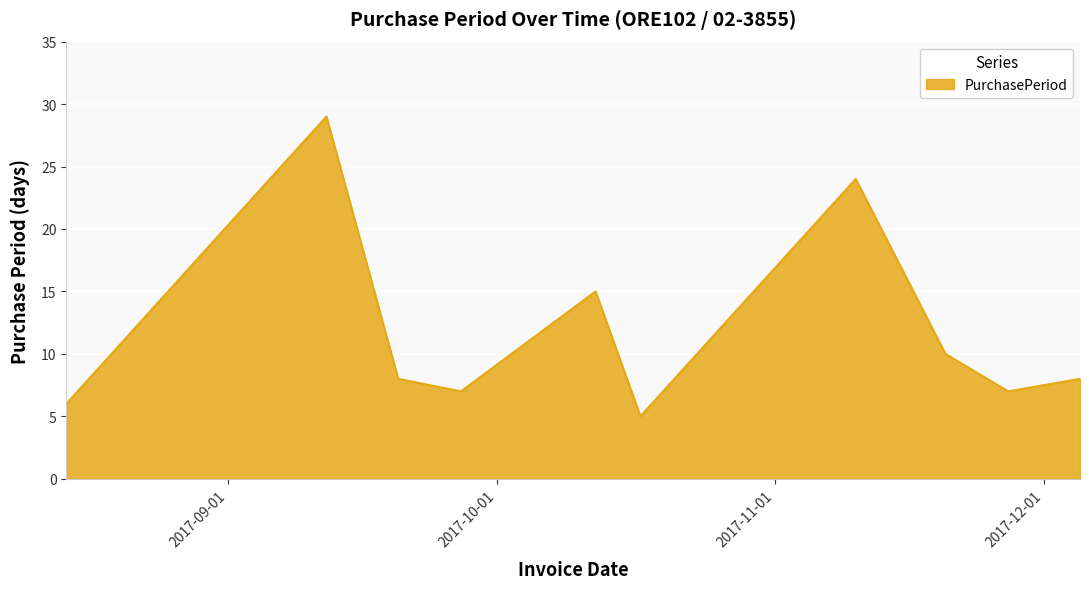

What is the maximum value shown in the chart?

29